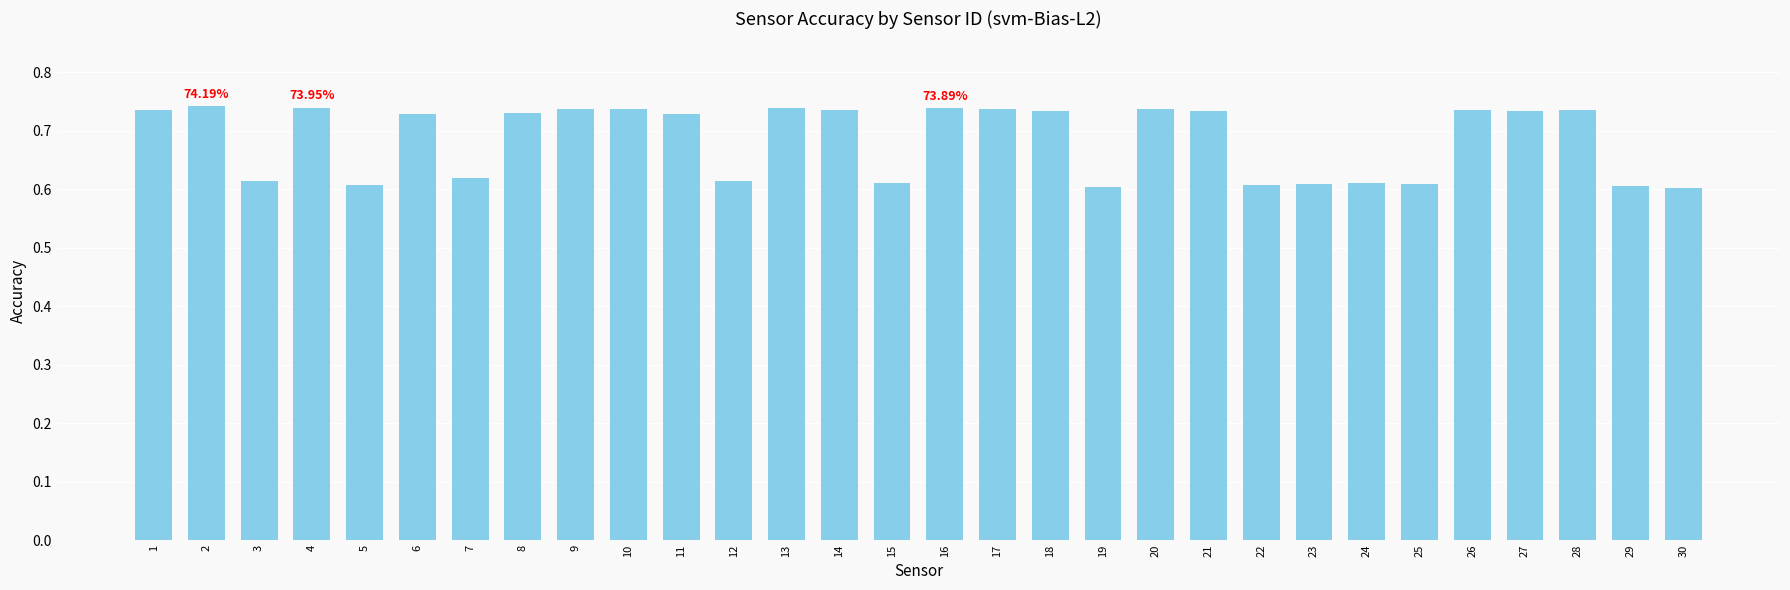

What is the sum of the values at 15 and 26?

1.3